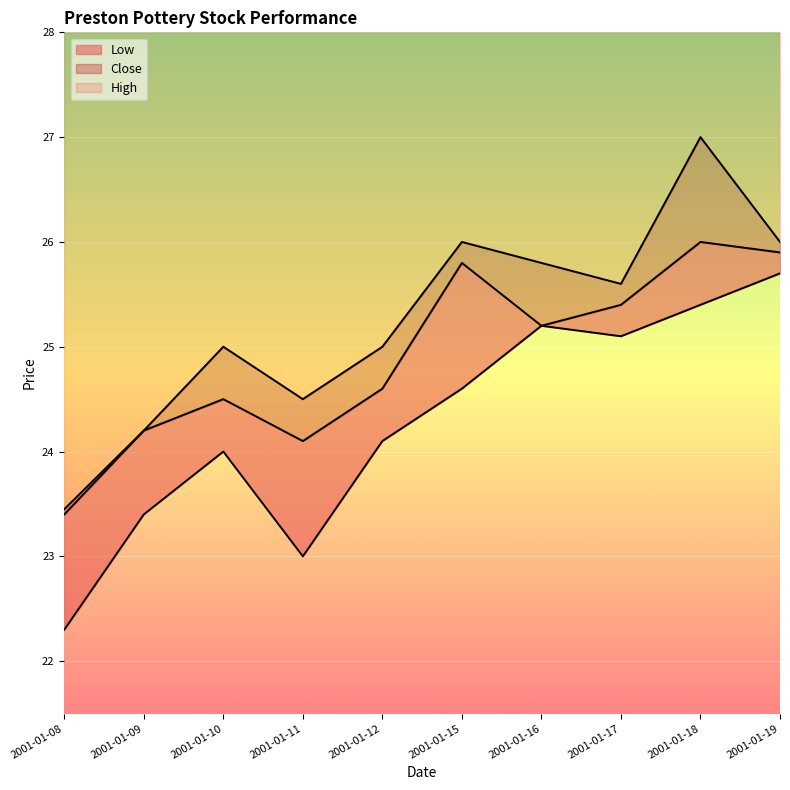

What is the average value of the Low series?

24.3